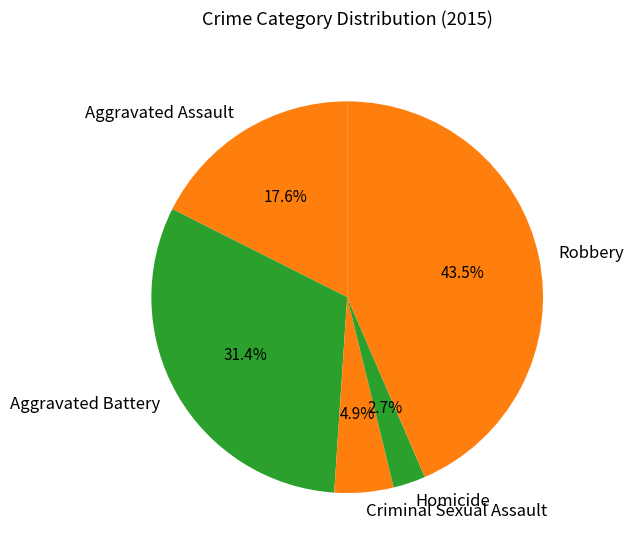

How many segments does this pie chart have?

5